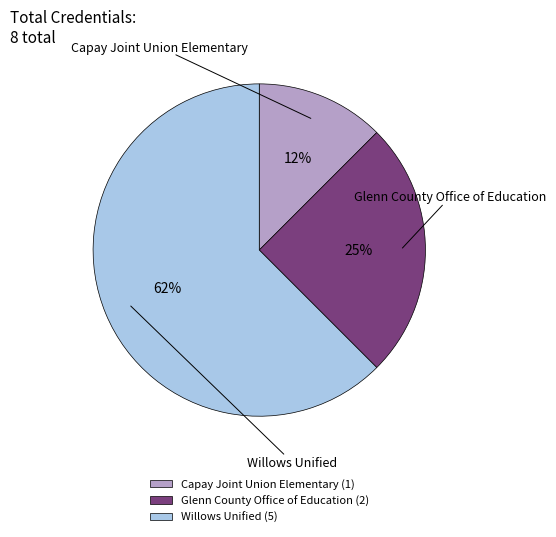

Count the number of slices in the pie.

3